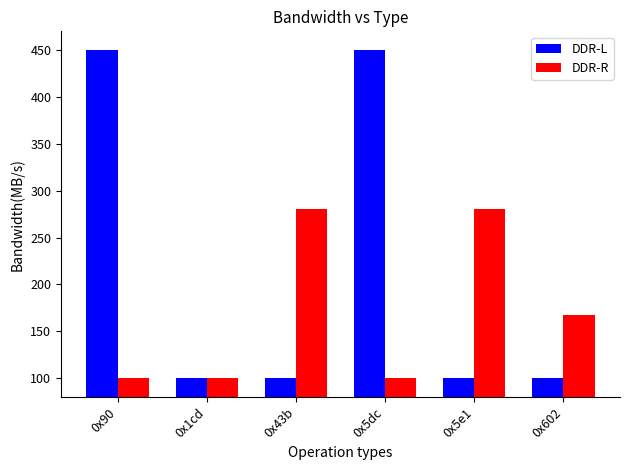

The value of DDR-R at 0x43b is 280.0. True or false?

True